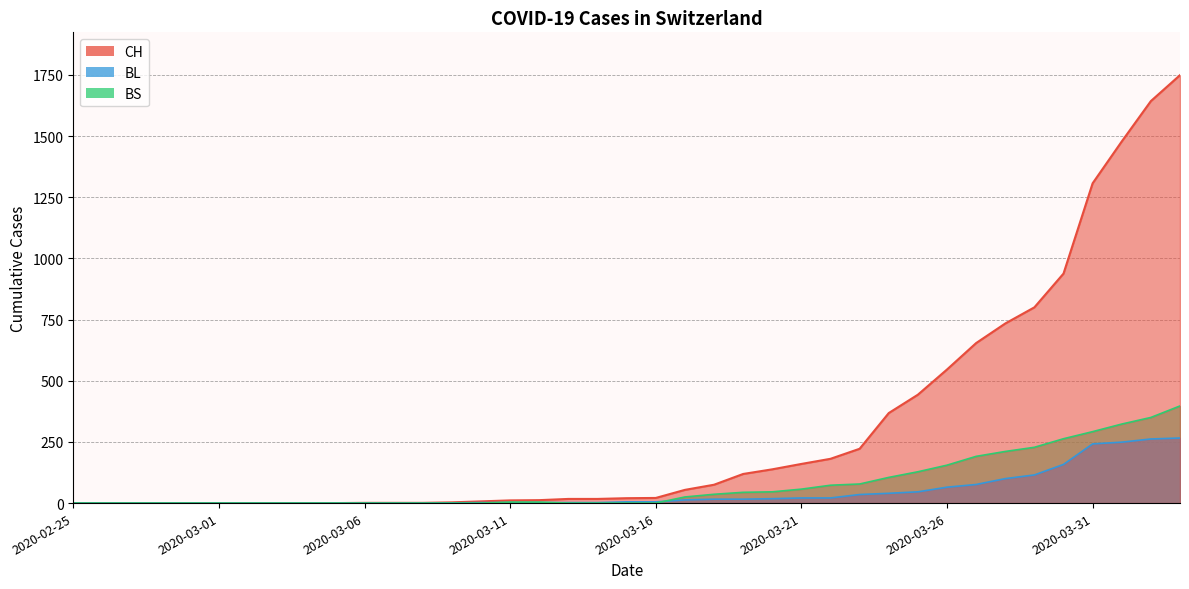

At which label does BL first exceed 5?

2020-03-17